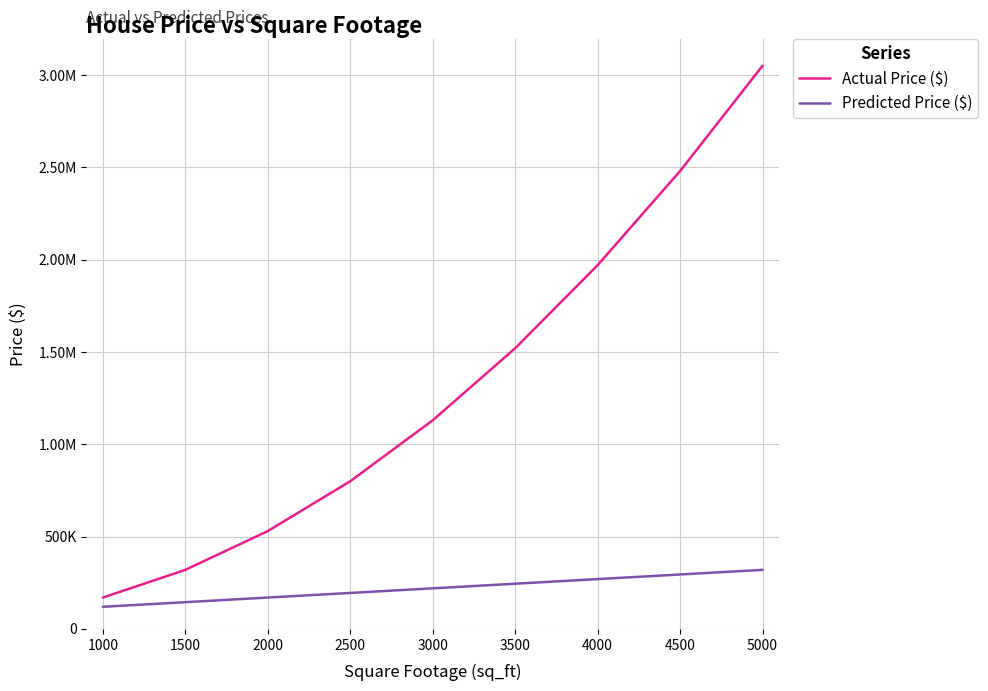

What is the difference between the maximum and minimum values in the Predicted Price ($) series?

200000